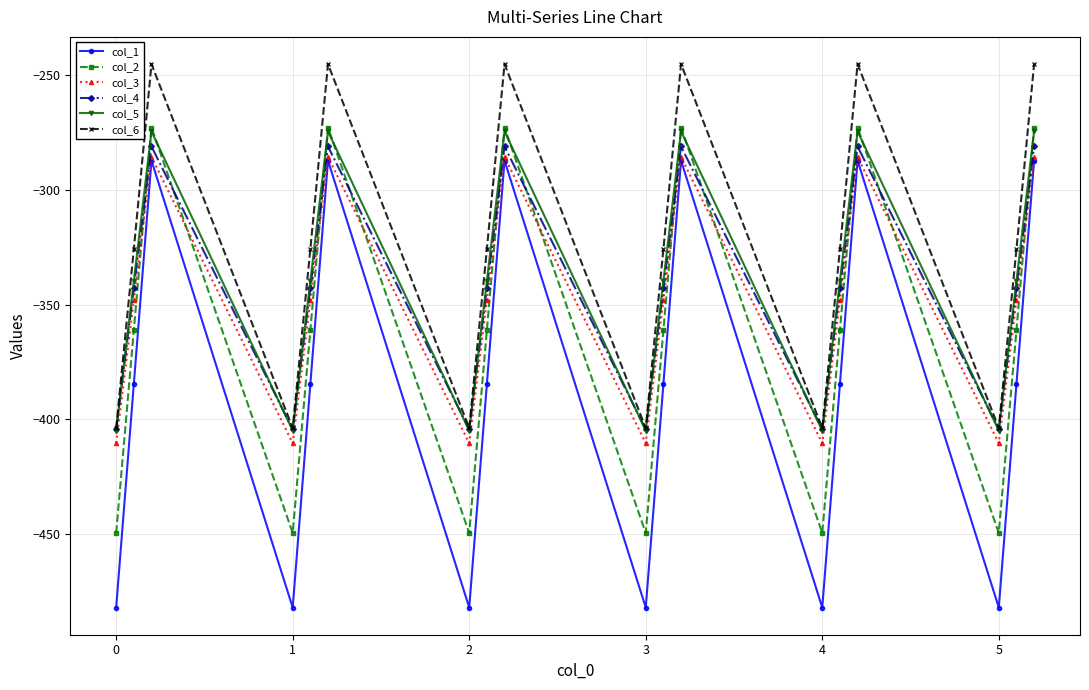

How many interior local peaks does the col_3 series have?

5